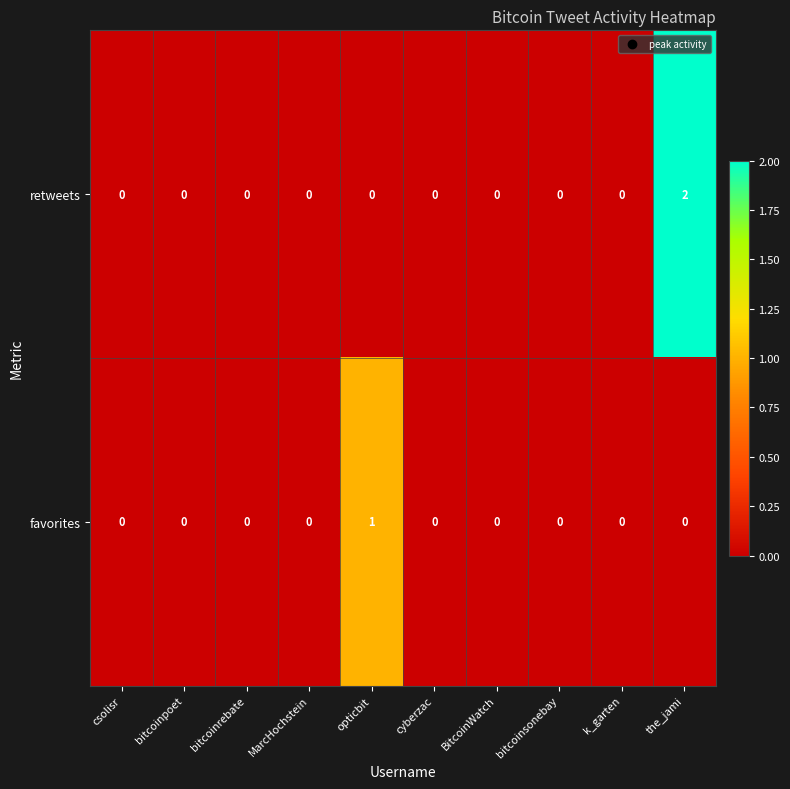

Which series has the largest total across all categories?

retweets